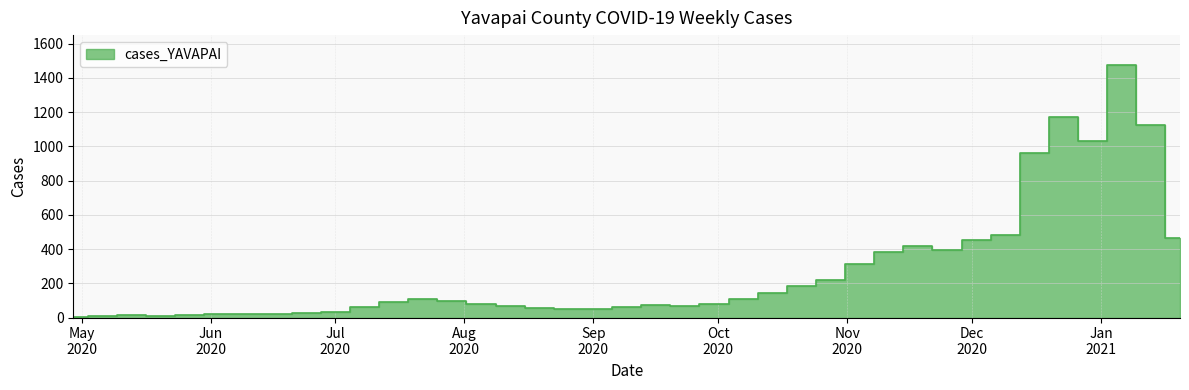

Does the chart have visible grid lines?

Yes